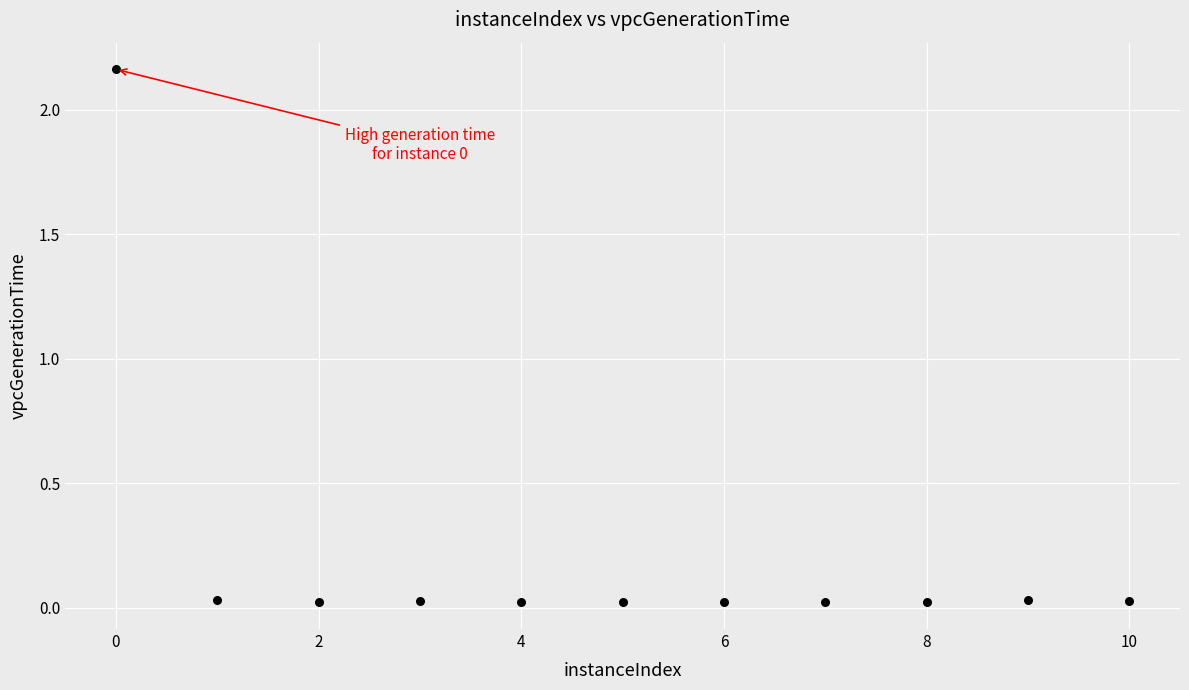

What is the range of X values (max minus min)?

10.0